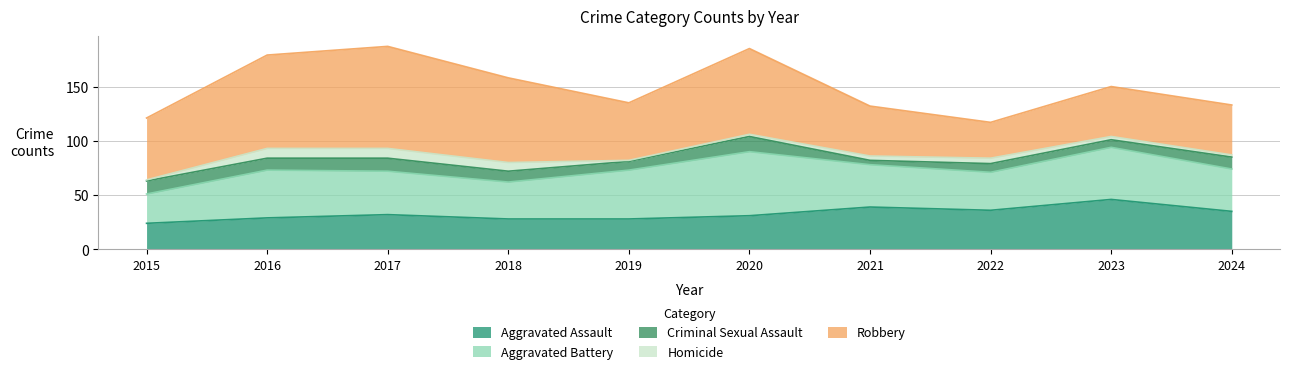

Does the chart display data point markers on the line(s)?

No